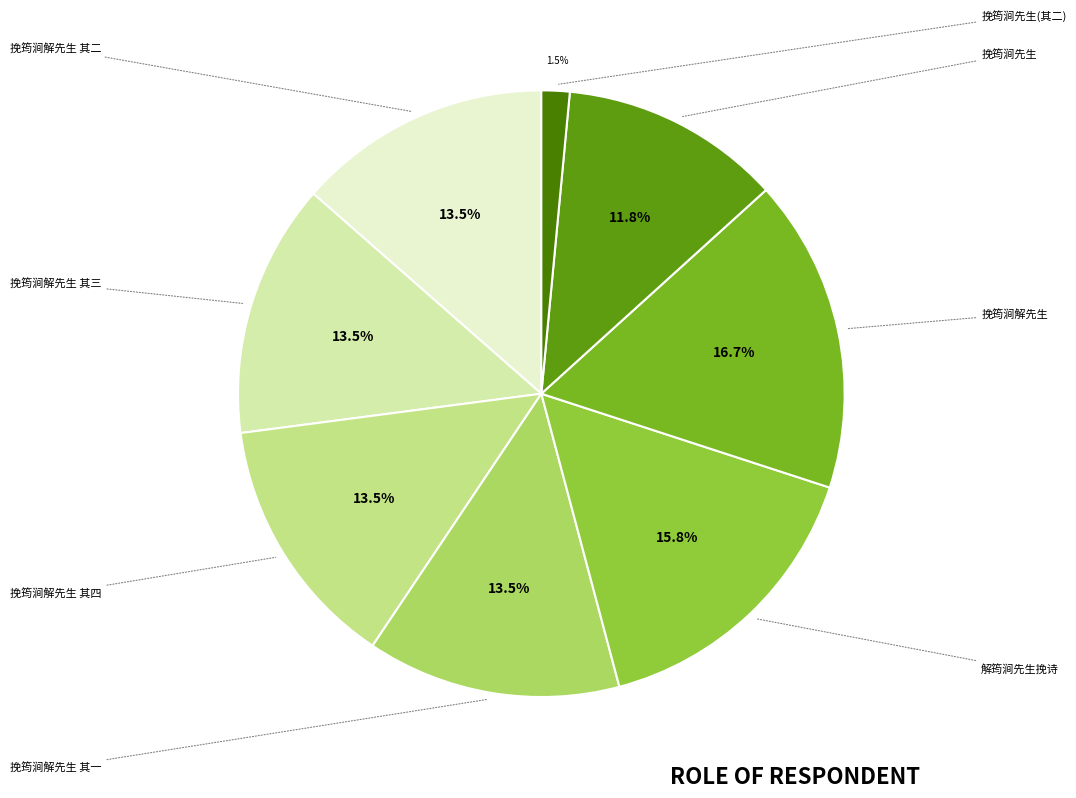

Count the number of slices in the pie.

8